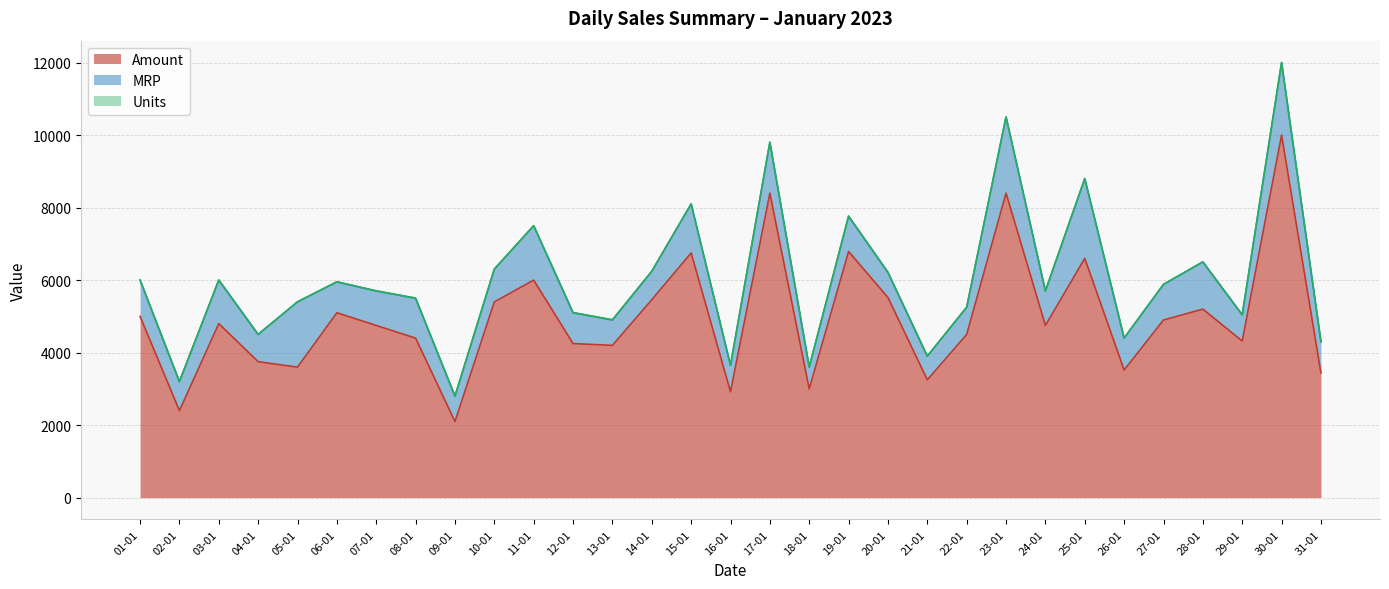

Which has a higher value, 16-01 or 25-01?

25-01